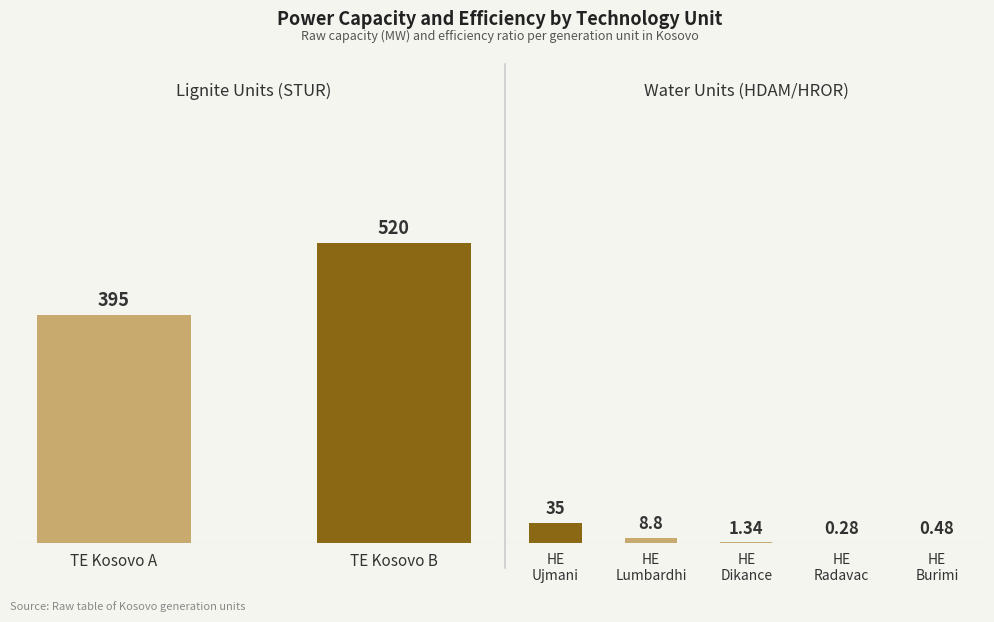

What is the minimum value for PowerCapacity?

0.3